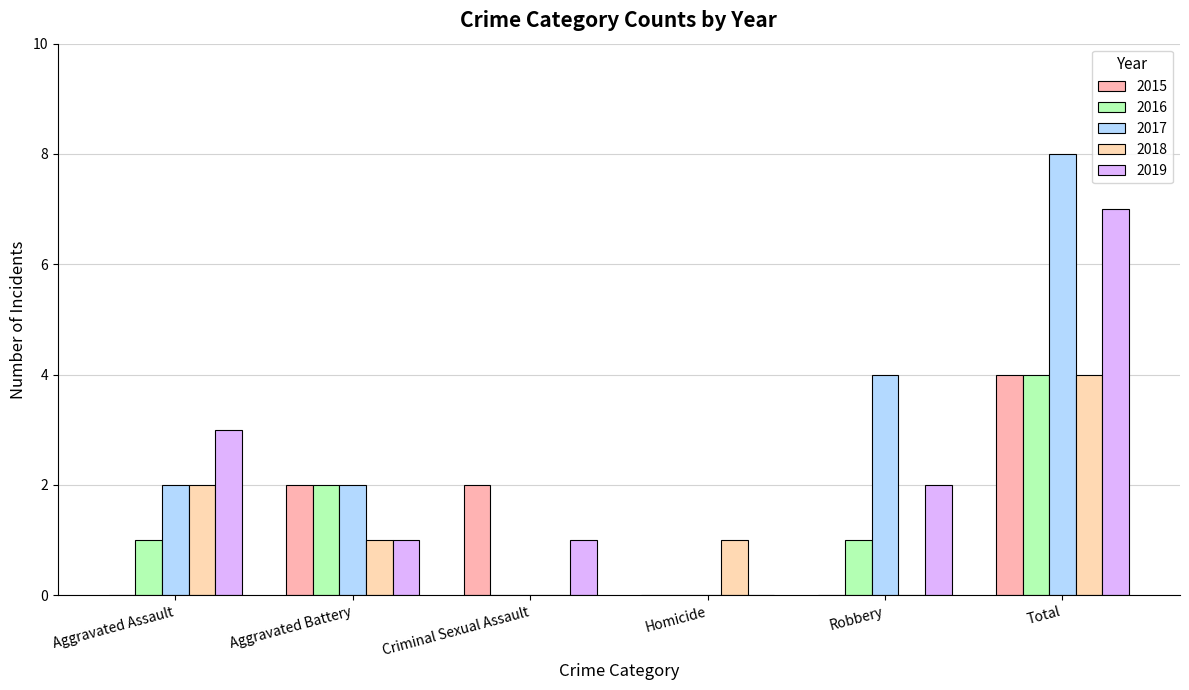

What is the difference between the 2017 values at Criminal Sexual Assault and Aggravated Assault?

2